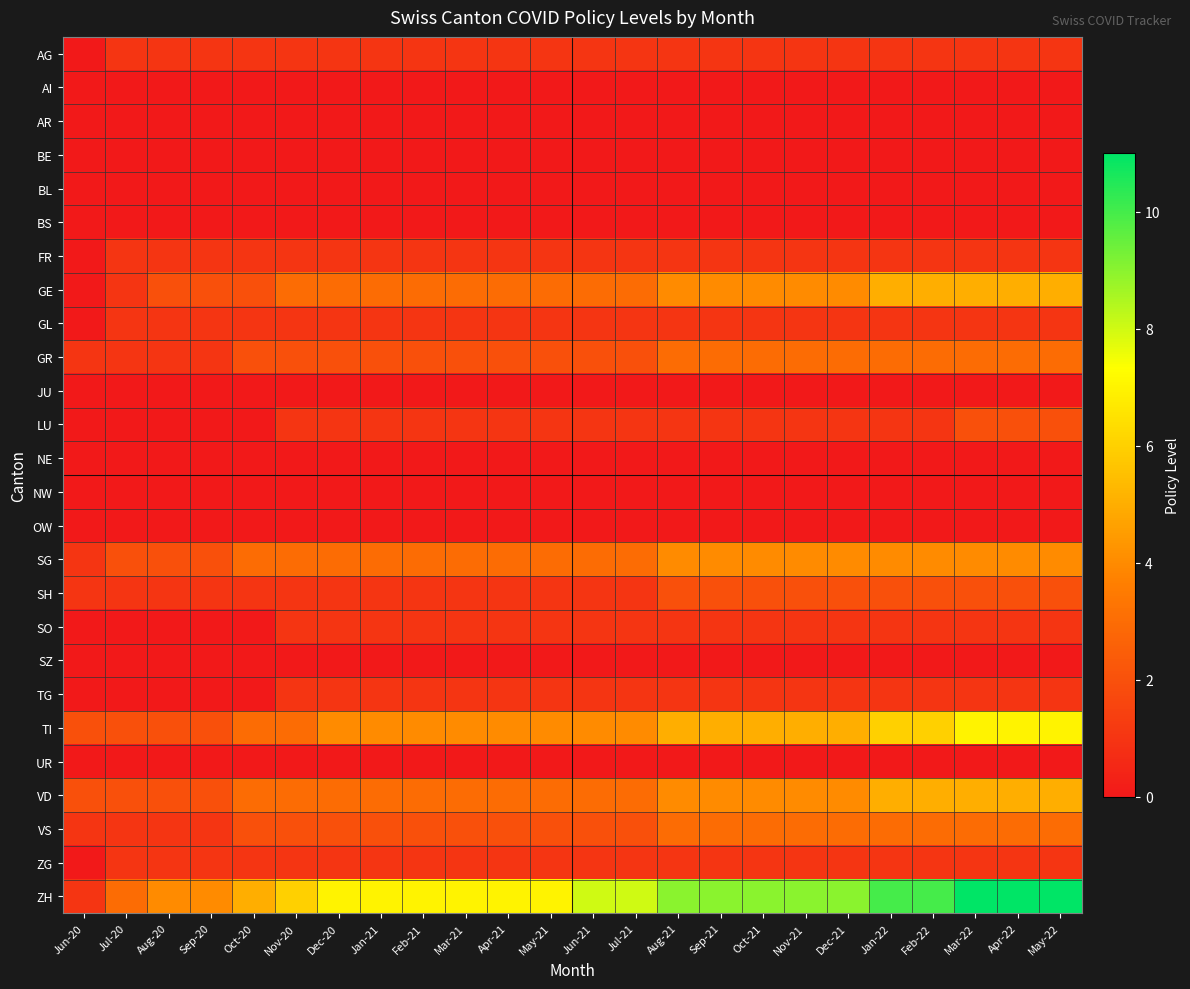

At Apr-21, list the series in order from smallest to largest.

AI, AR, BE, BL, BS, JU, NE, NW, OW, SZ, UR, AG, FR, GL, LU, SH, SO, TG, ZG, GR, VS, GE, SG, VD, TI, ZH